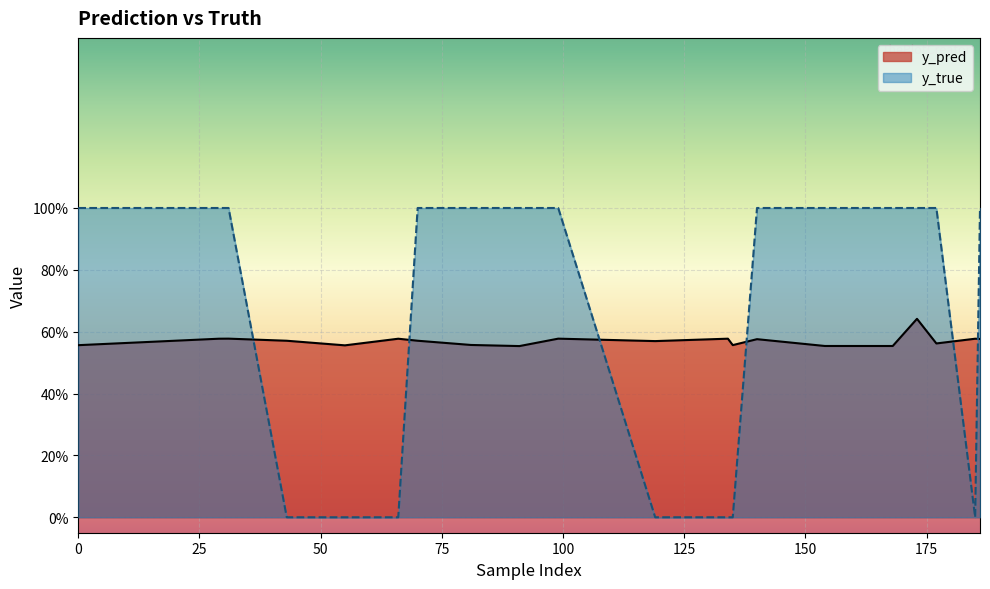

Is it true that y_pred equals 0.4 at 55?

False